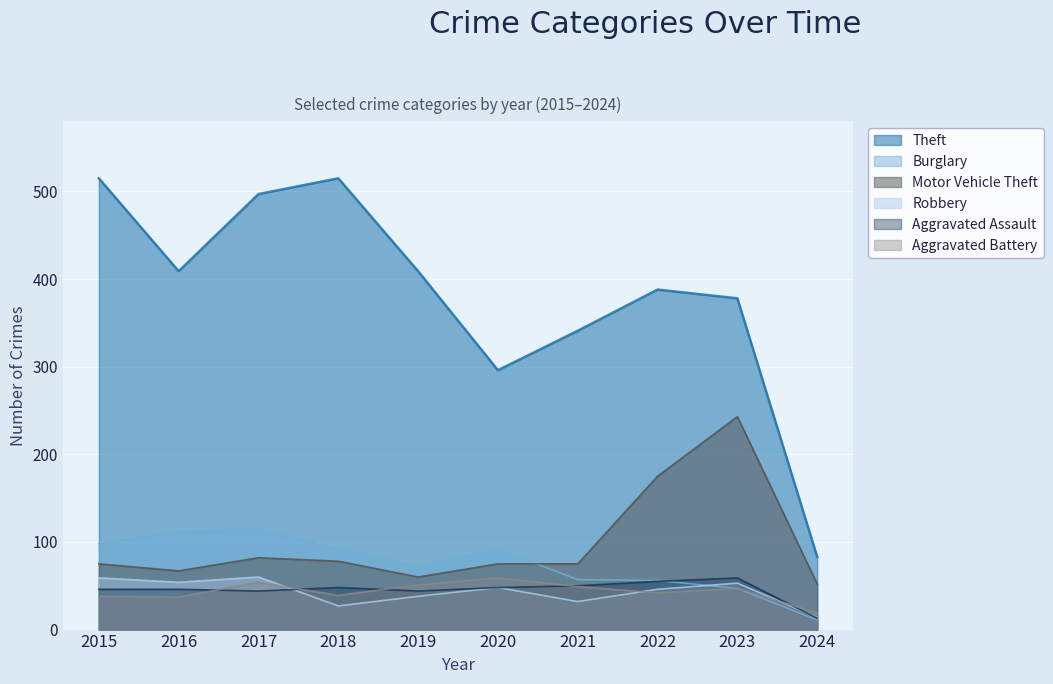

True or false: Motor Vehicle Theft has a value of 36 at 2020.

False